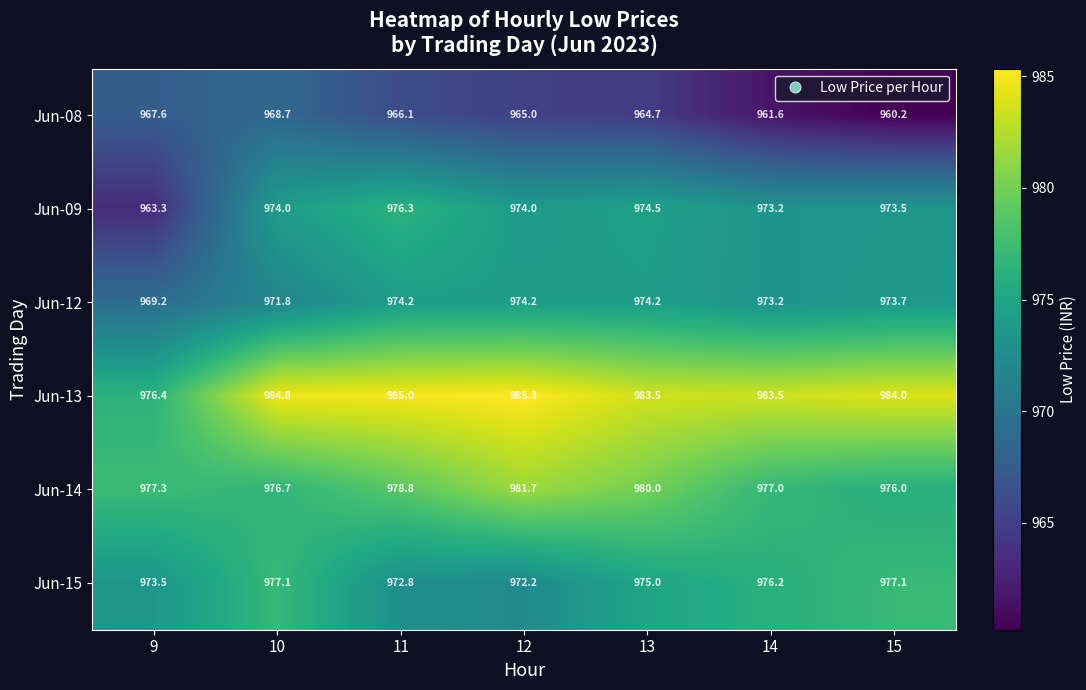

At which label is Jun-09 closest to 969?

14